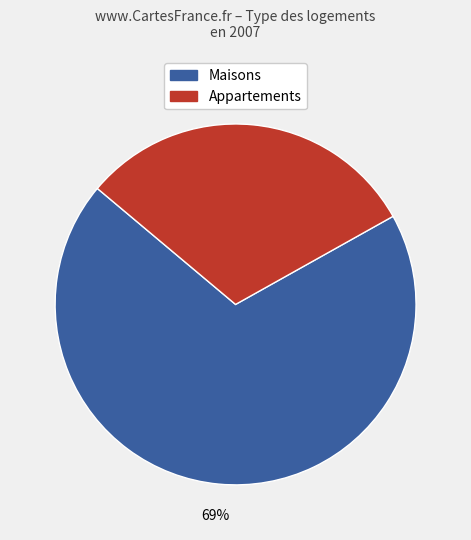

Is there any slice that represents more than half of the pie?

Yes